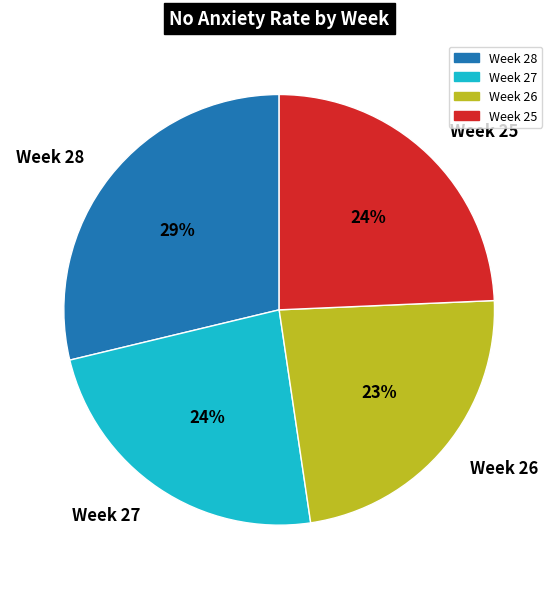

To the nearest percent, what portion does Week 27 represent?

24%